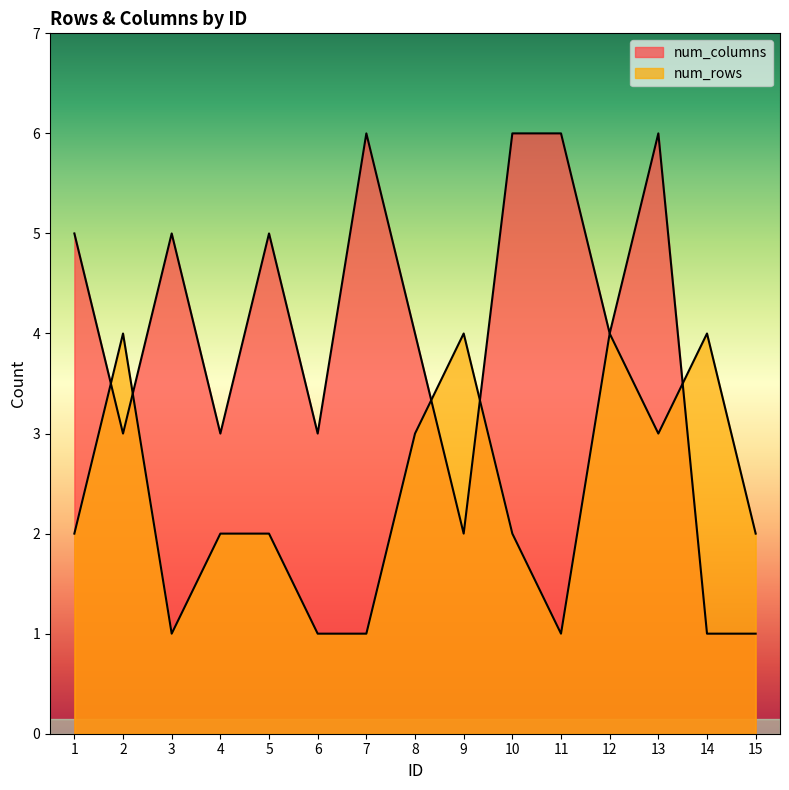

Which has a higher value, 13 or 5?

13